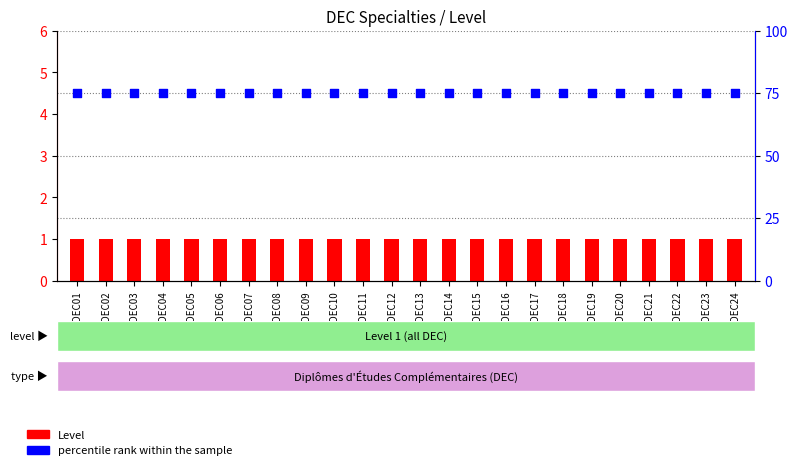

Which series has the widest spread of Y values?

Level